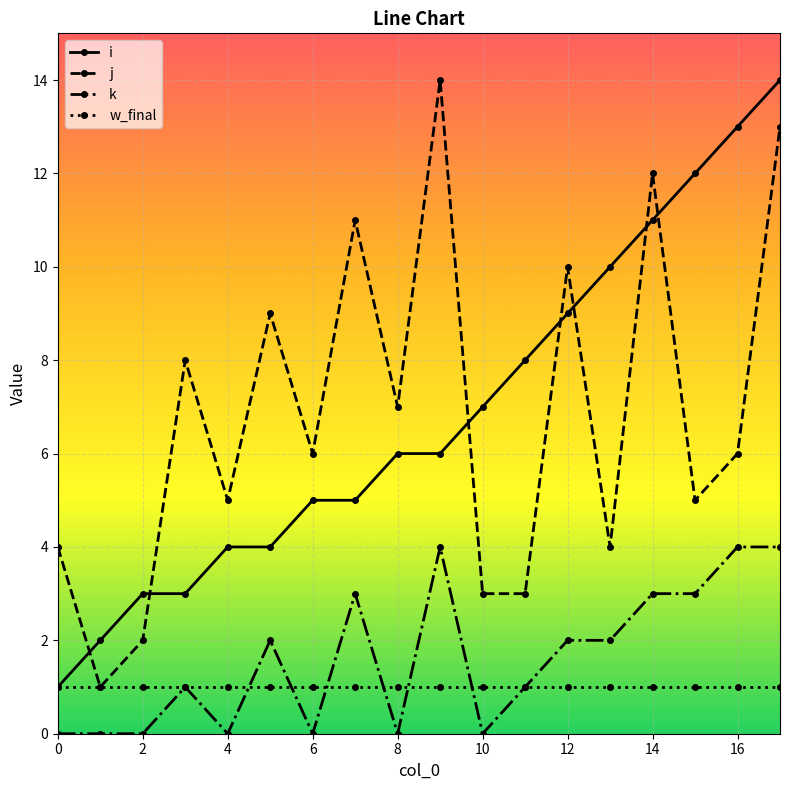

What is the average value of the j series?

7